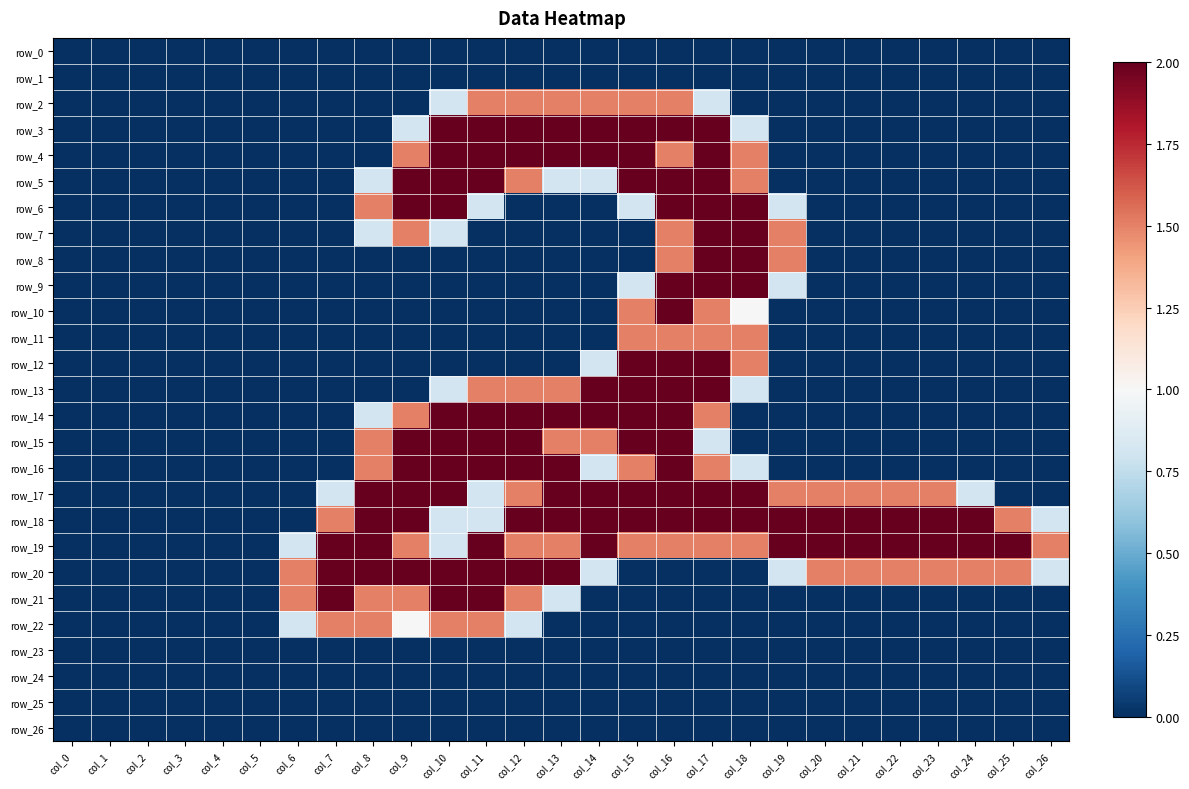

Which category has the lowest value across all series?

col_0